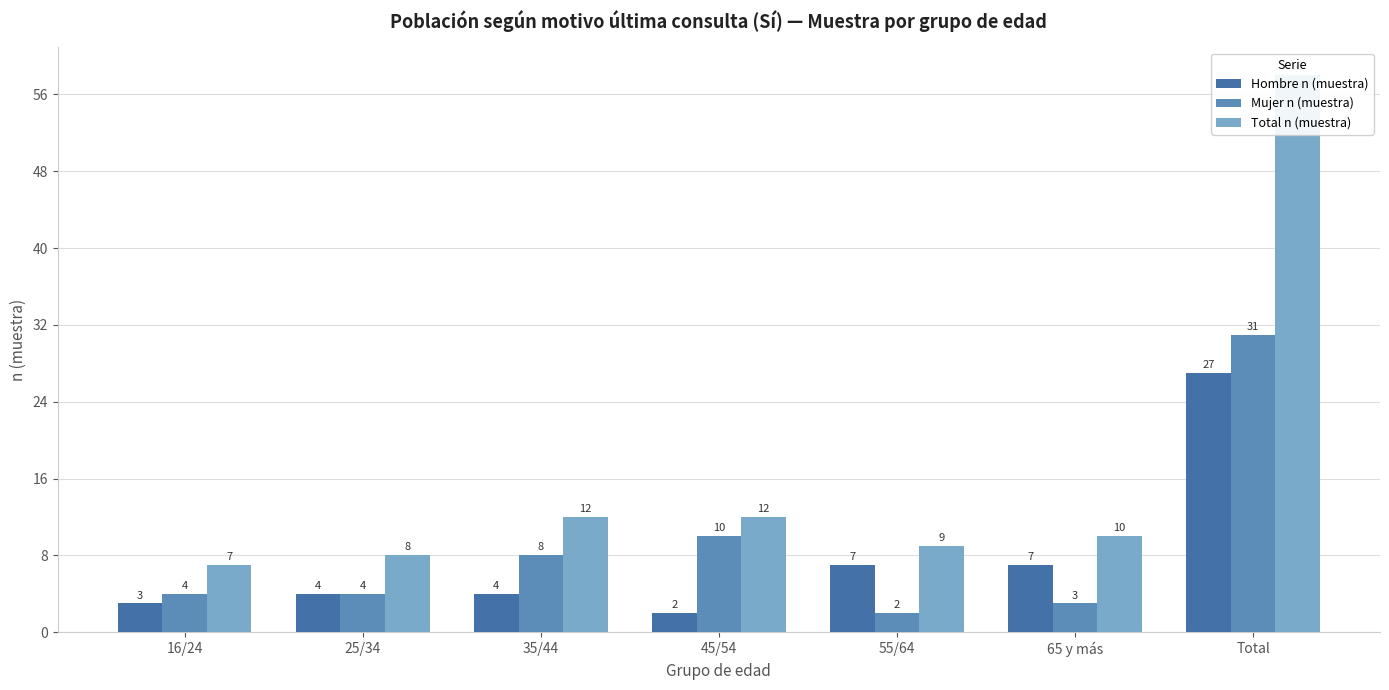

At 16/24, list the series in order from smallest to largest.

Hombre n (muestra), Mujer n (muestra), Total n (muestra)